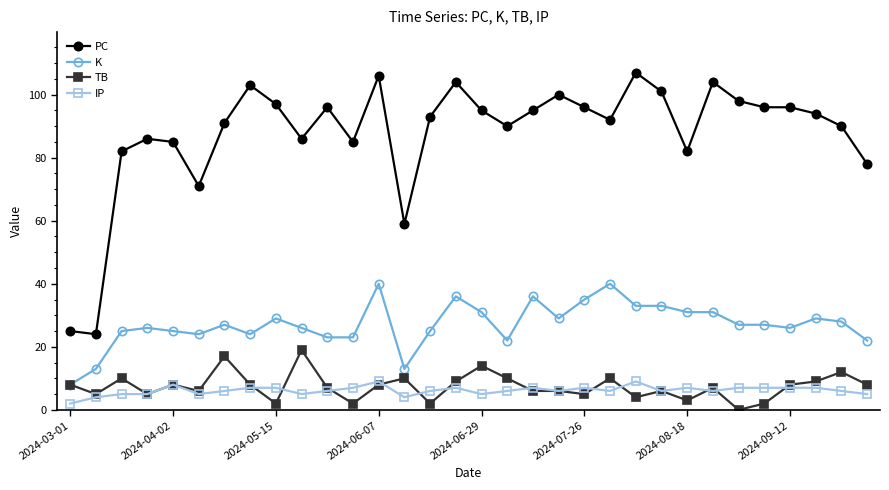

What is the difference between the maximum and minimum values in the TB series?

19